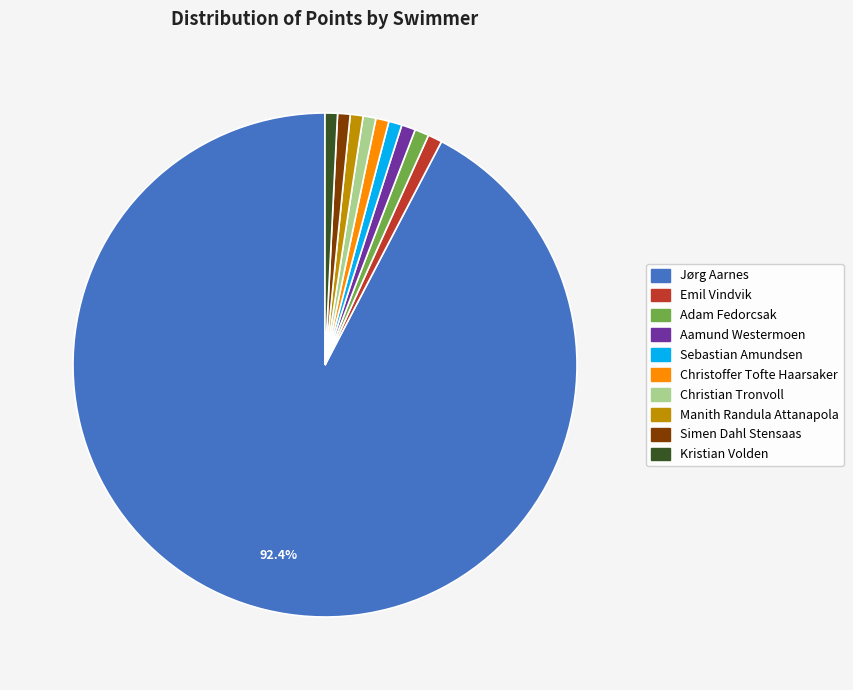

What is the majority slice?

Jørg Aarnes